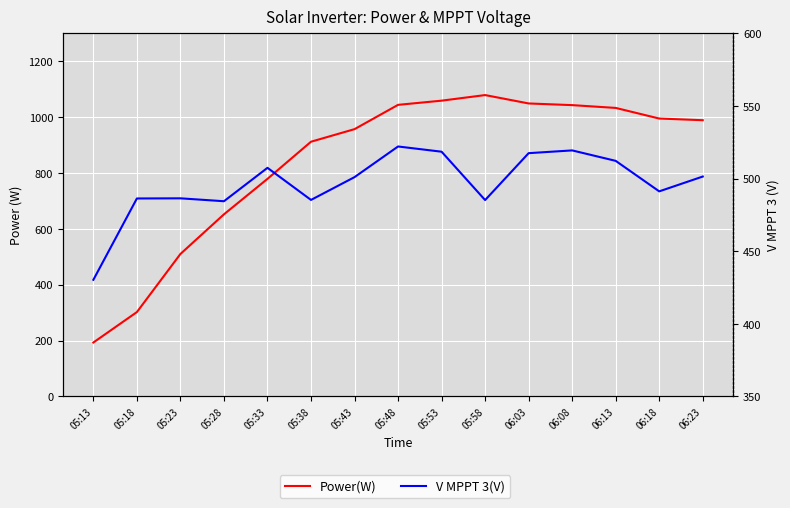

Where does the Power(W) series first go above 989?

05:48